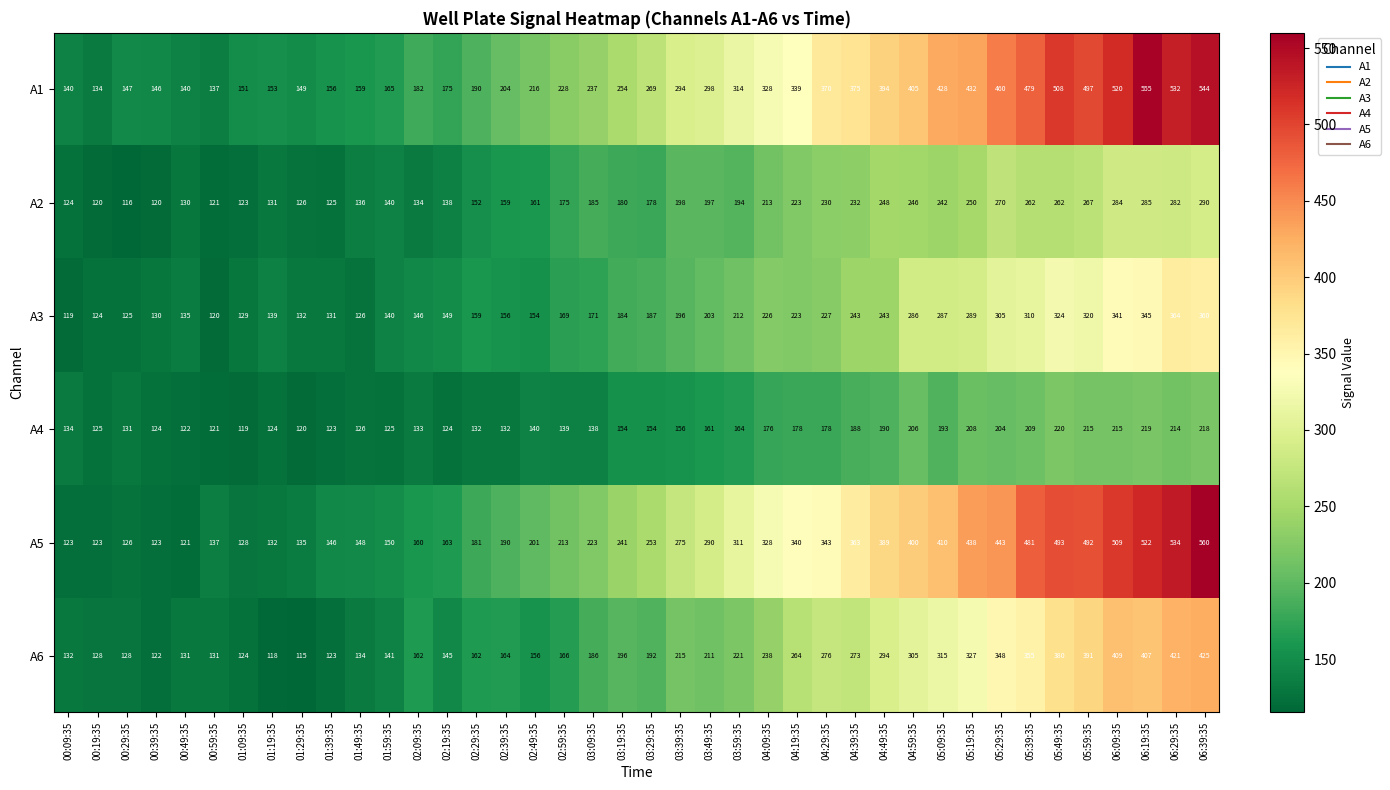

List the series in order of their peak value, highest first.

A5, A1, A6, A3, A2, A4